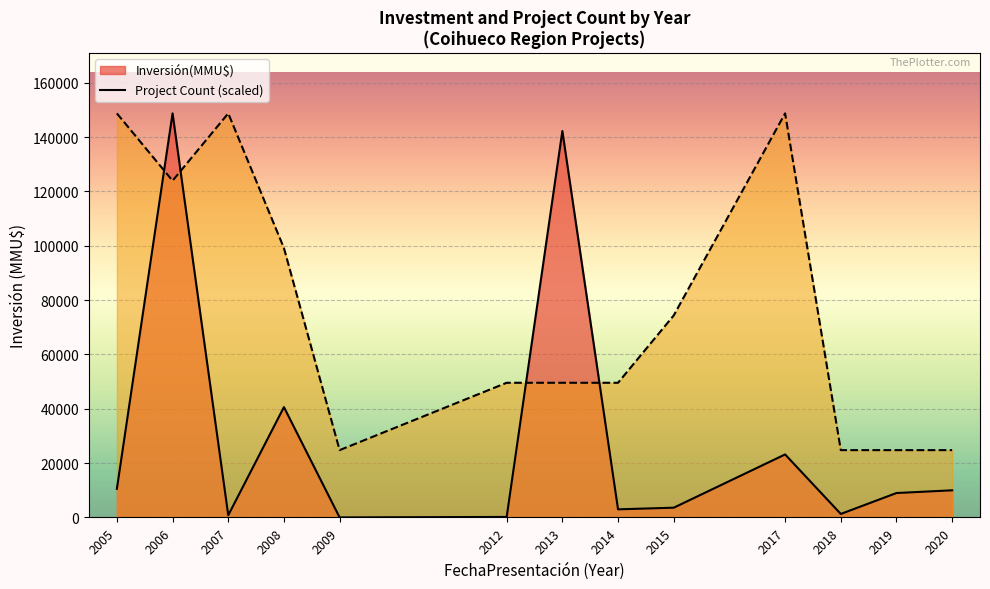

True or false: Count has a value of 0 at 2.

False